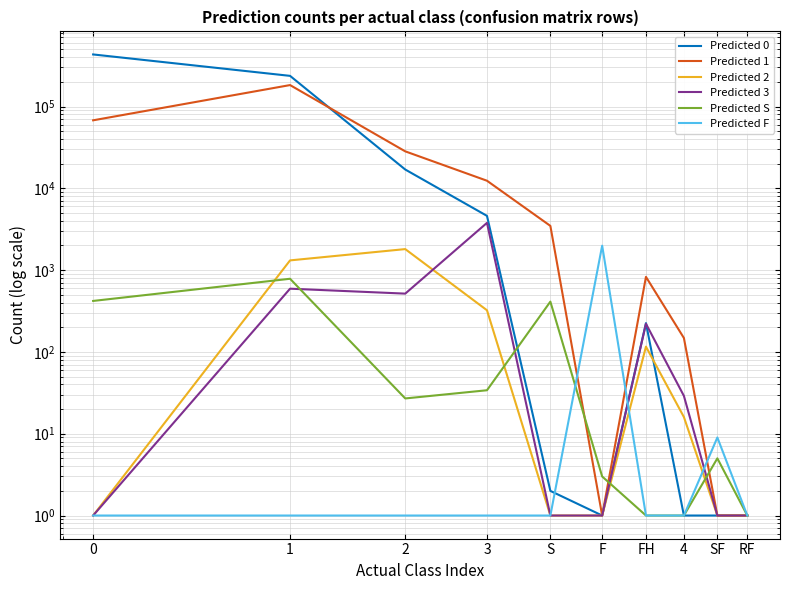

The value of Predicted F at S is 1. True or false?

True